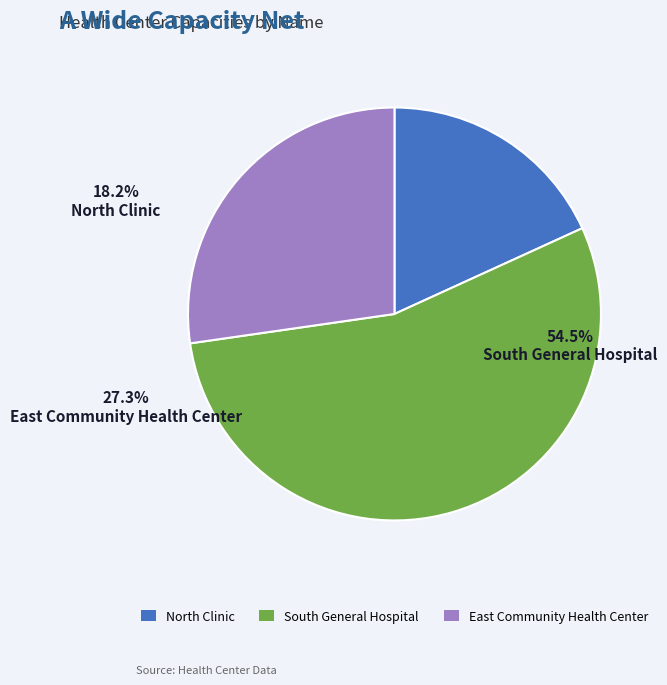

Rank the categories by value from lowest to highest.

North Clinic, East Community Health Center, South General Hospital